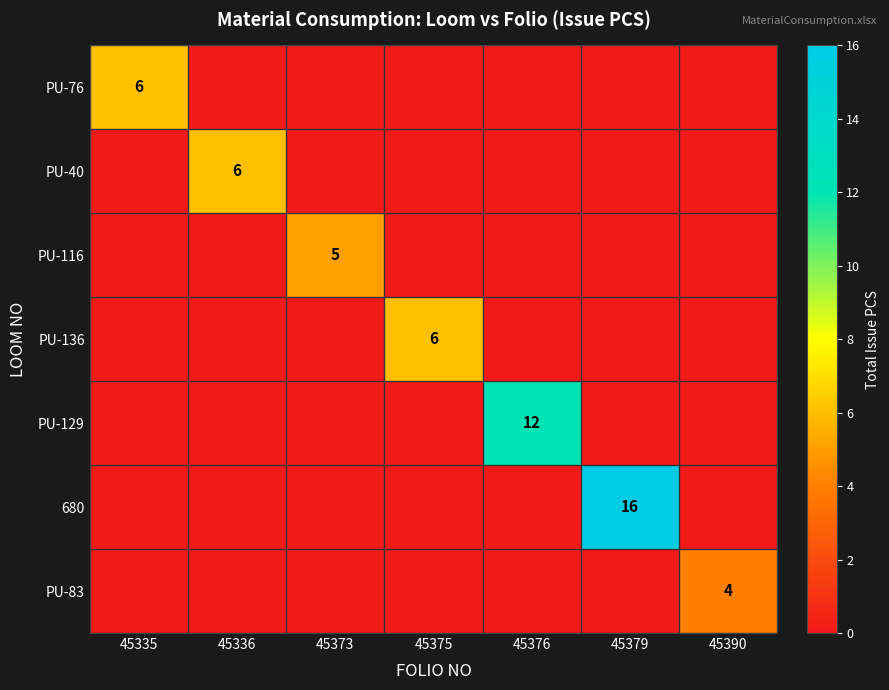

Which has a higher value, 45335 or 45379?

45335